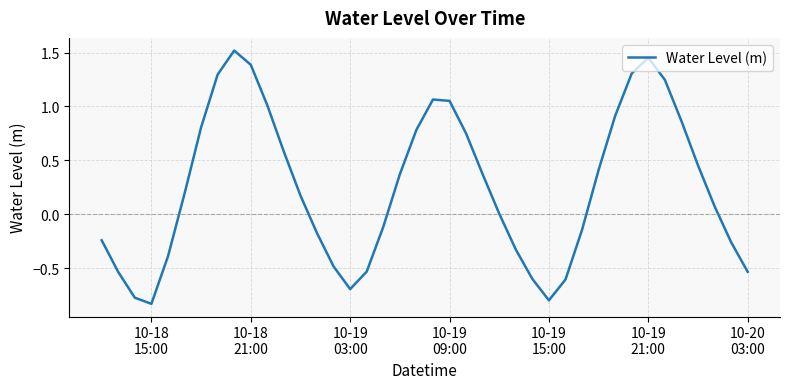

How many points are lower than both their immediate neighbors (excluding endpoints)?

3